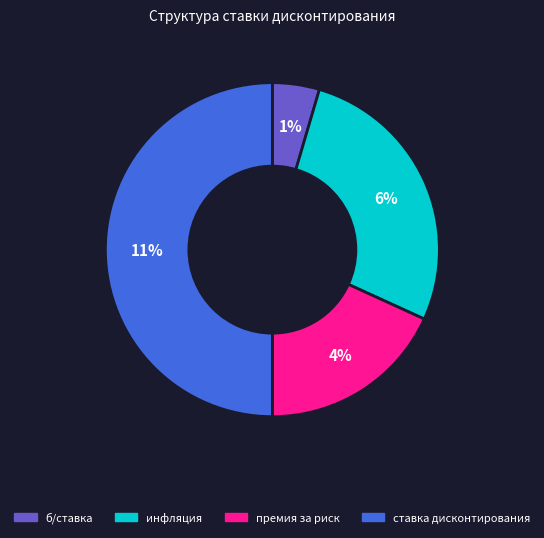

Which slice is the smallest?

б/ставка